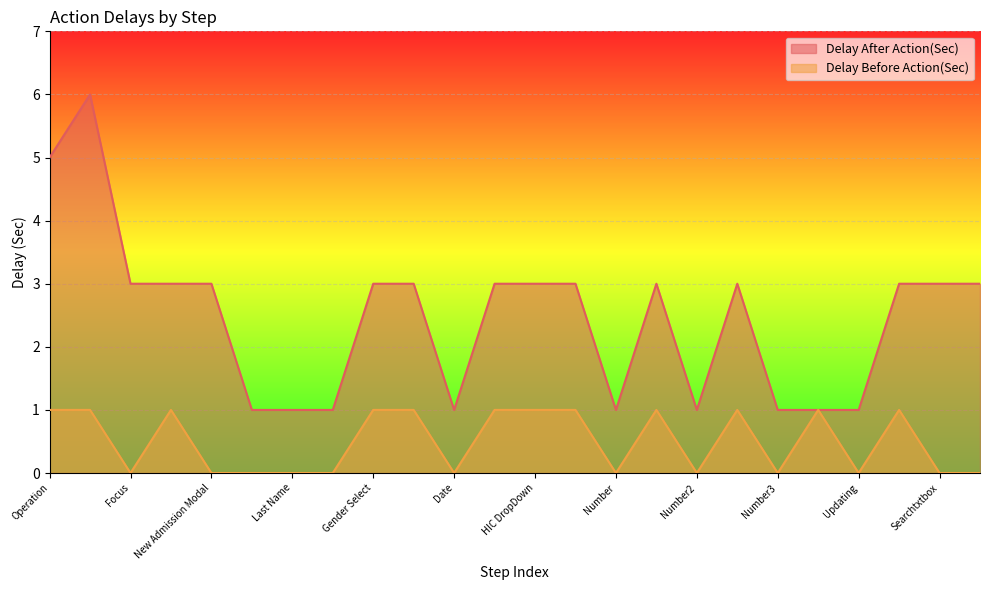

True or false: Delay Before Action(Sec) has more than 0 points higher than both neighbors.

True